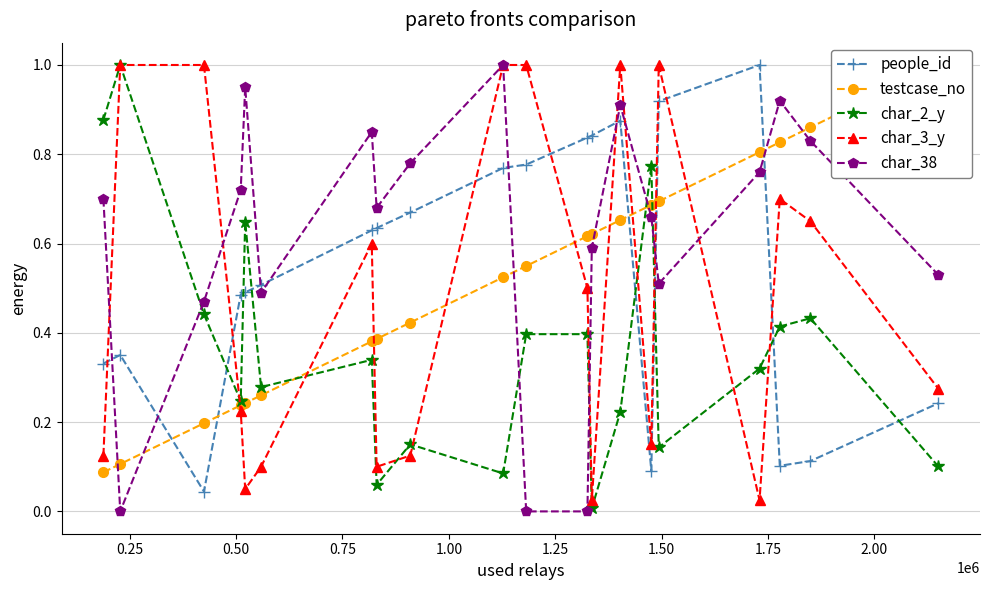

Reading left to right, list all the values displayed in this chart.

people_id: 0.3	0.4	0.0	0.5	0.5	0.5	0.6	0.6	0.7	0.8	0.8	0.8	0.8	0.9	0.1	0.9	1.0	0.1	0.1	0.2
testcase_no: 0.1	0.1	0.2	0.2	0.2	0.3	0.4	0.4	0.4	0.5	0.5	0.6	0.6	0.7	0.7	0.7	0.8	0.8	0.9	1.0
char_2_y: 0.9	1.0	0.4	0.2	0.6	0.3	0.3	0.1	0.2	0.1	0.4	0.4	0.0	0.2	0.8	0.1	0.3	0.4	0.4	0.1
char_3_y: 0.1	1.0	1.0	0.2	0.1	0.1	0.6	0.1	0.1	1.0	1.0	0.5	0.0	1.0	0.1	1.0	0.0	0.7	0.7	0.3
char_38: 0.7	0.0	0.5	0.7	0.9	0.5	0.8	0.7	0.8	1.0	0.0	0.0	0.6	0.9	0.7	0.5	0.8	0.9	0.8	0.5